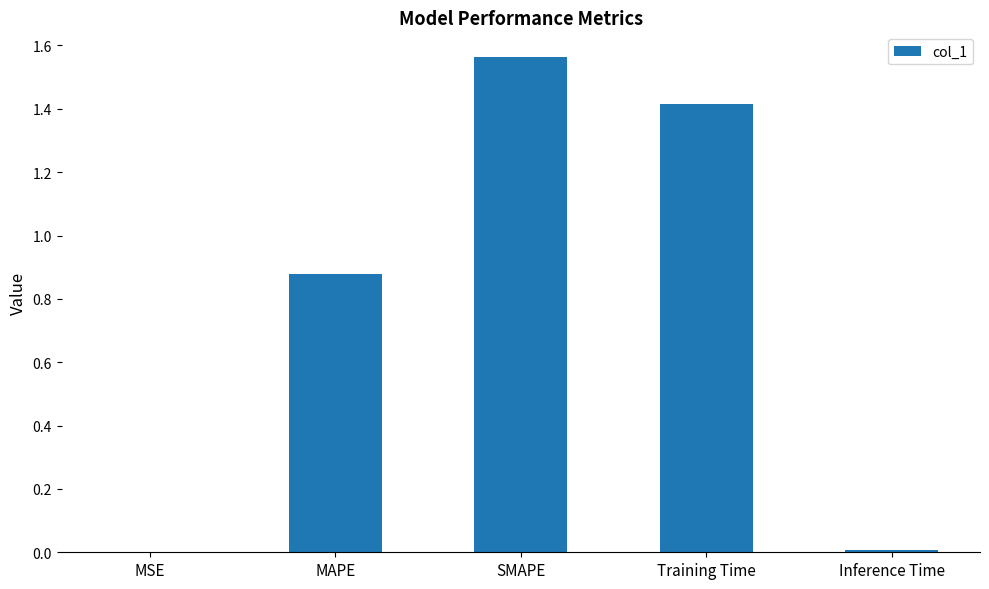

Which category has the highest value across all series?

SMAPE